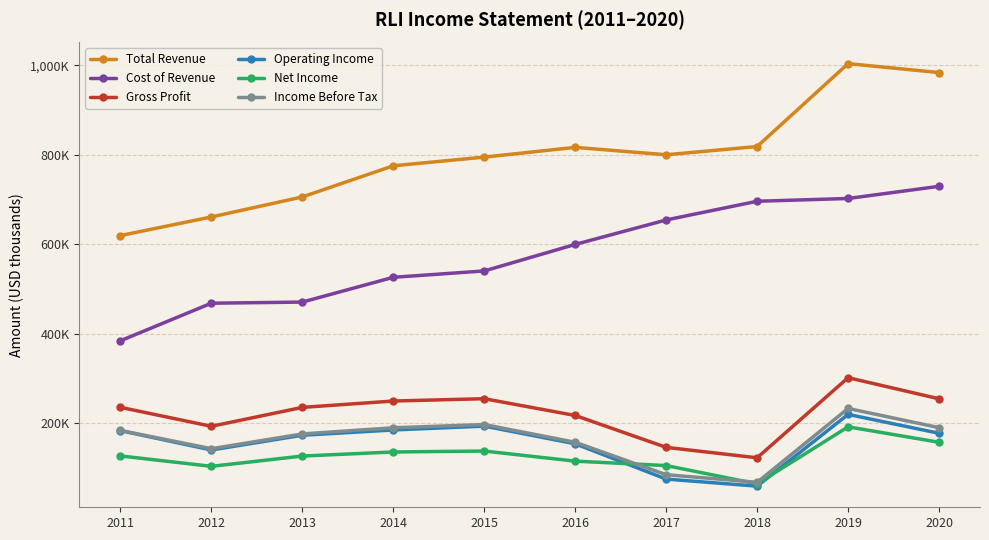

The value of Cost of Revenue at 2020 is 729300. True or false?

True